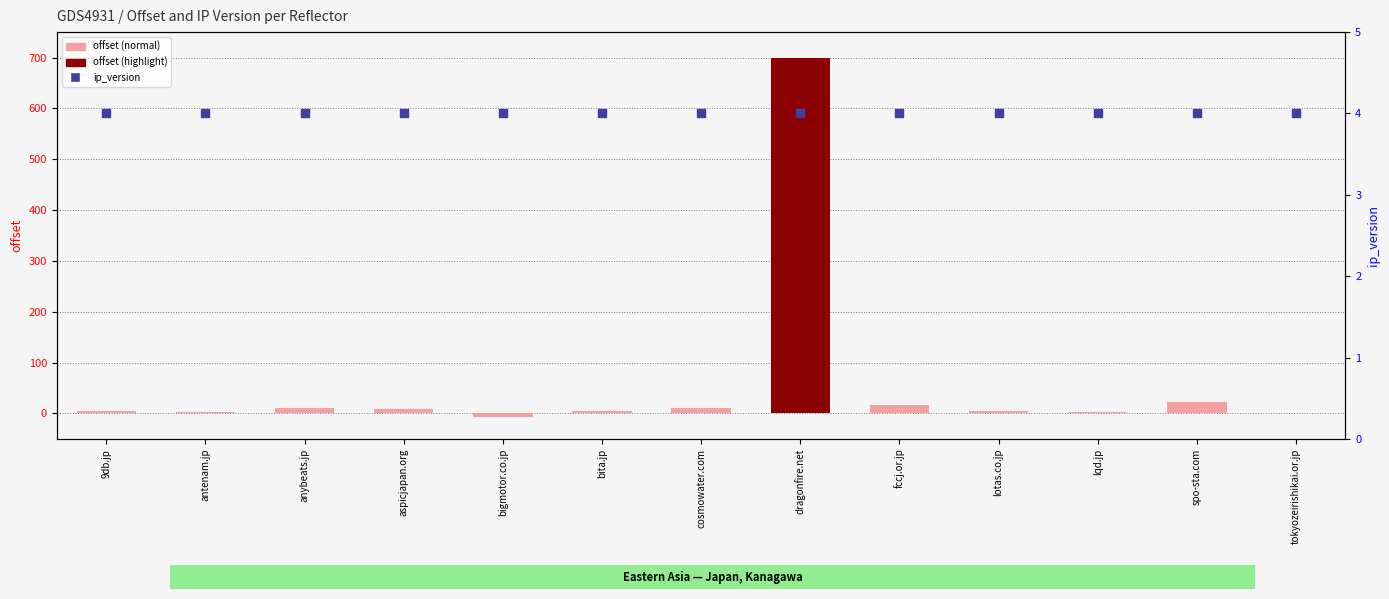

Is the value of offset at tokyozeirishikai.or.jp greater than the value of ip_version at cosmowater.com?

No